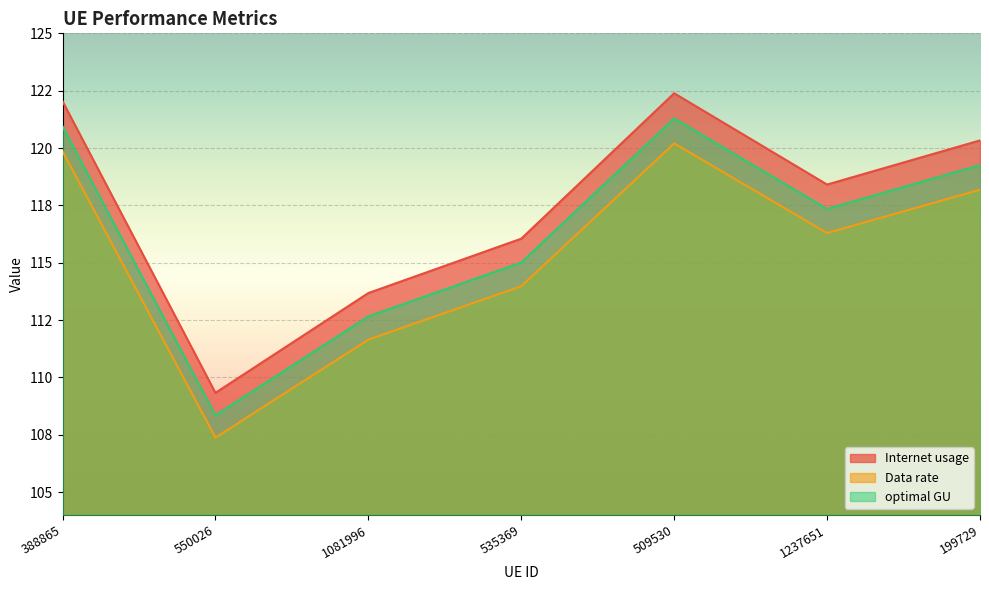

Does the chart display data point markers on the line(s)?

No